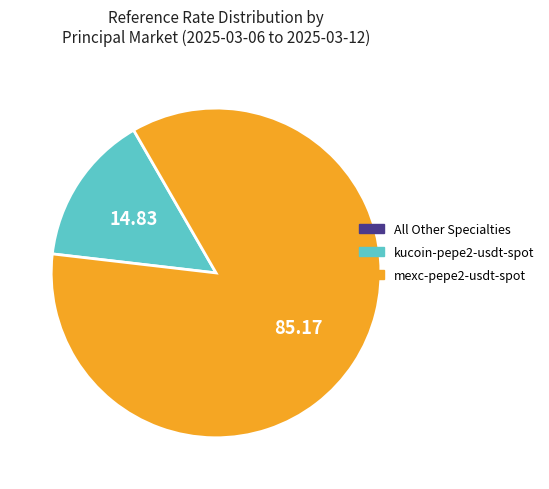

Does any single category account for the majority?

Yes